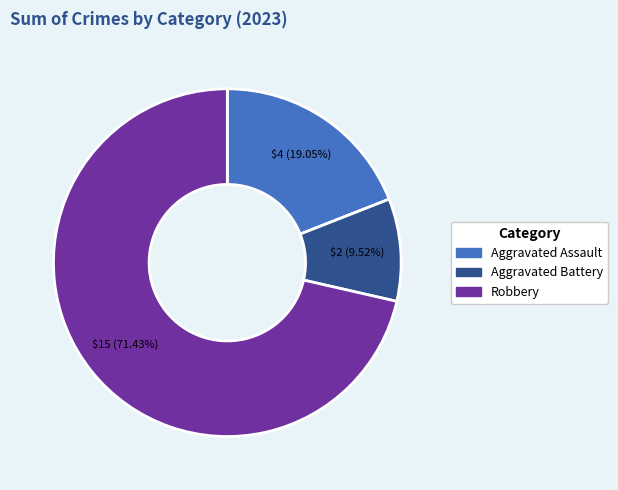

Does any single category account for the majority?

Yes